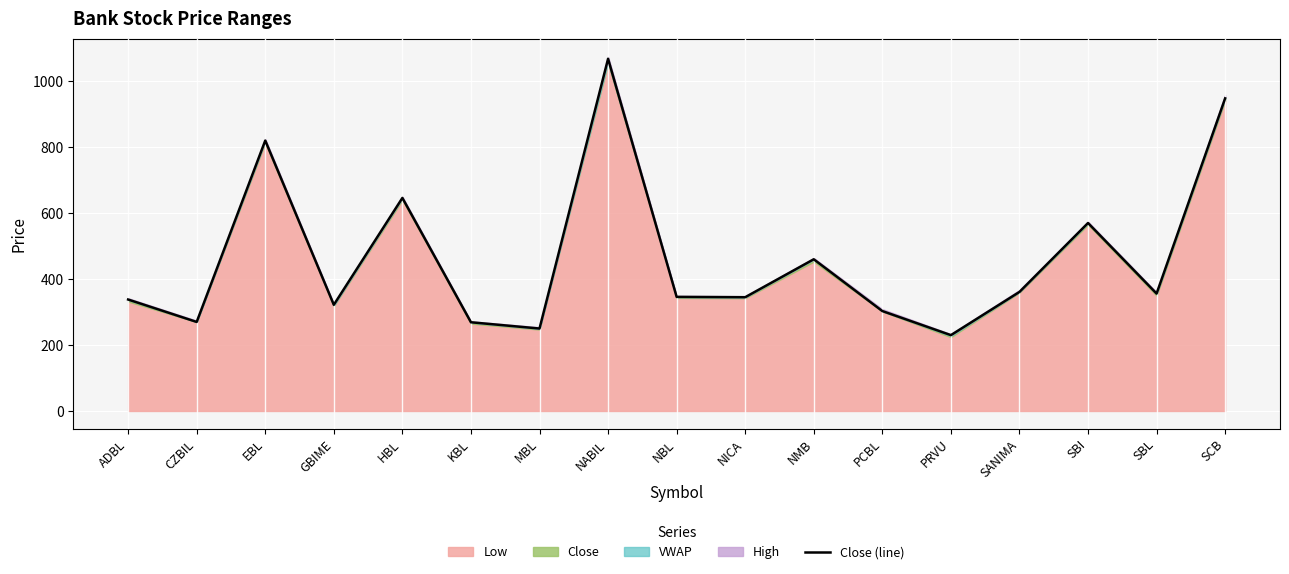

What position from the left is NABIL?

8